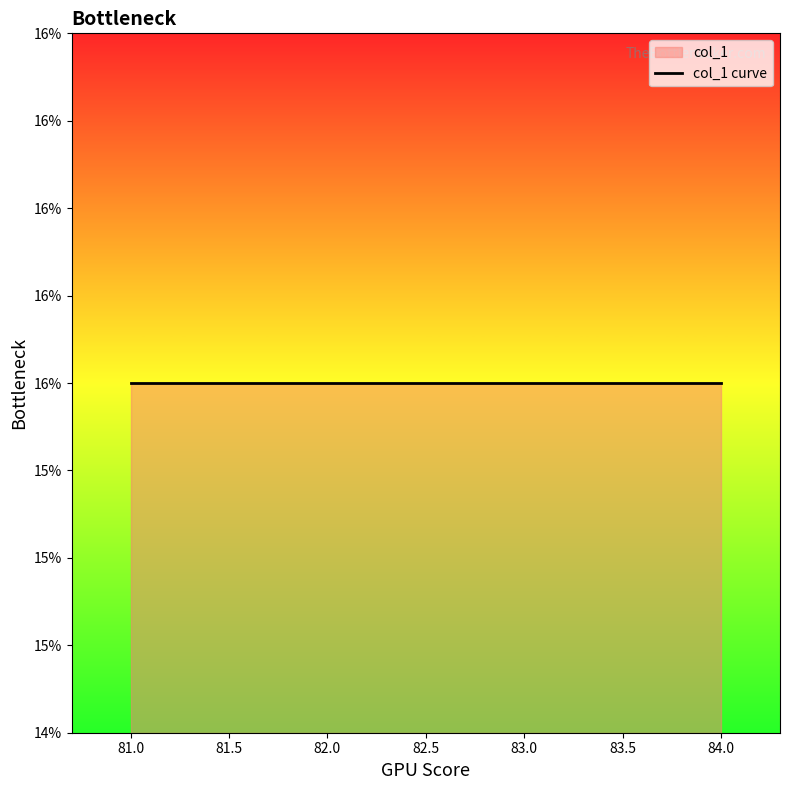

Which has a higher value, 81 or 82?

81